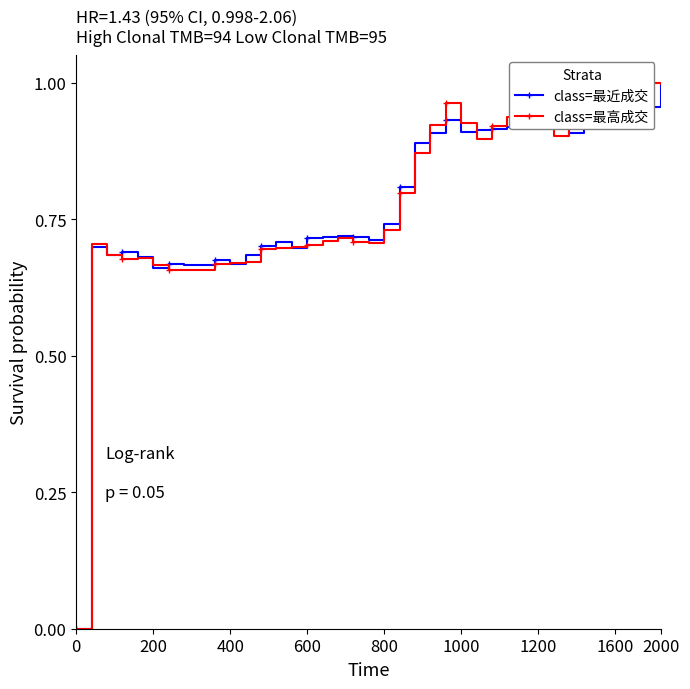

What is the value of the class=最高成交 point at the 7th from the left?

0.7